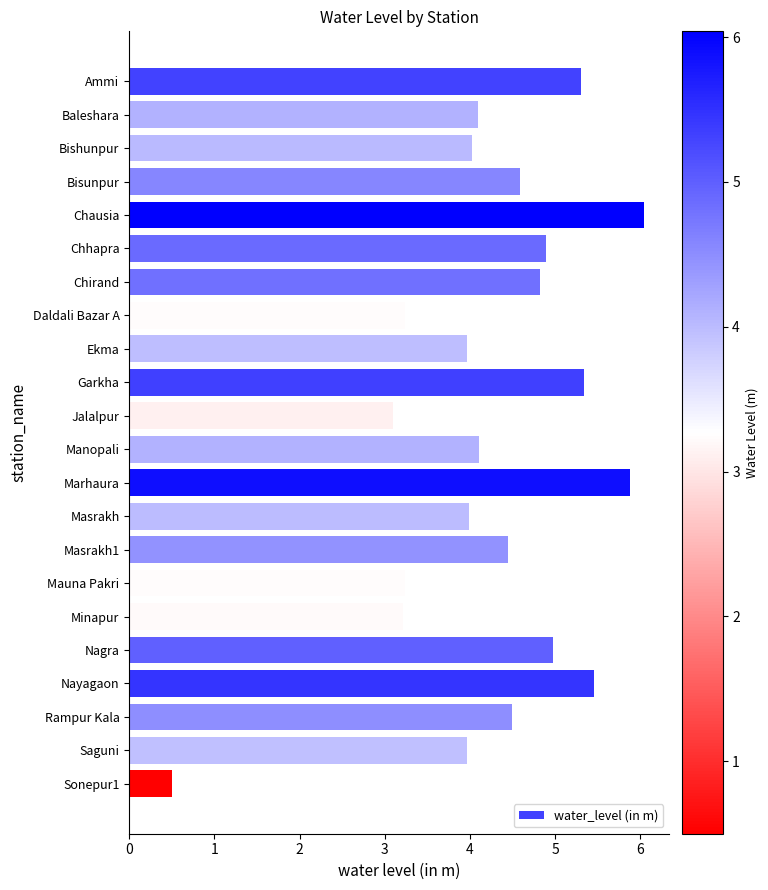

The value at Rampur Kala is 4.5. True or false?

True